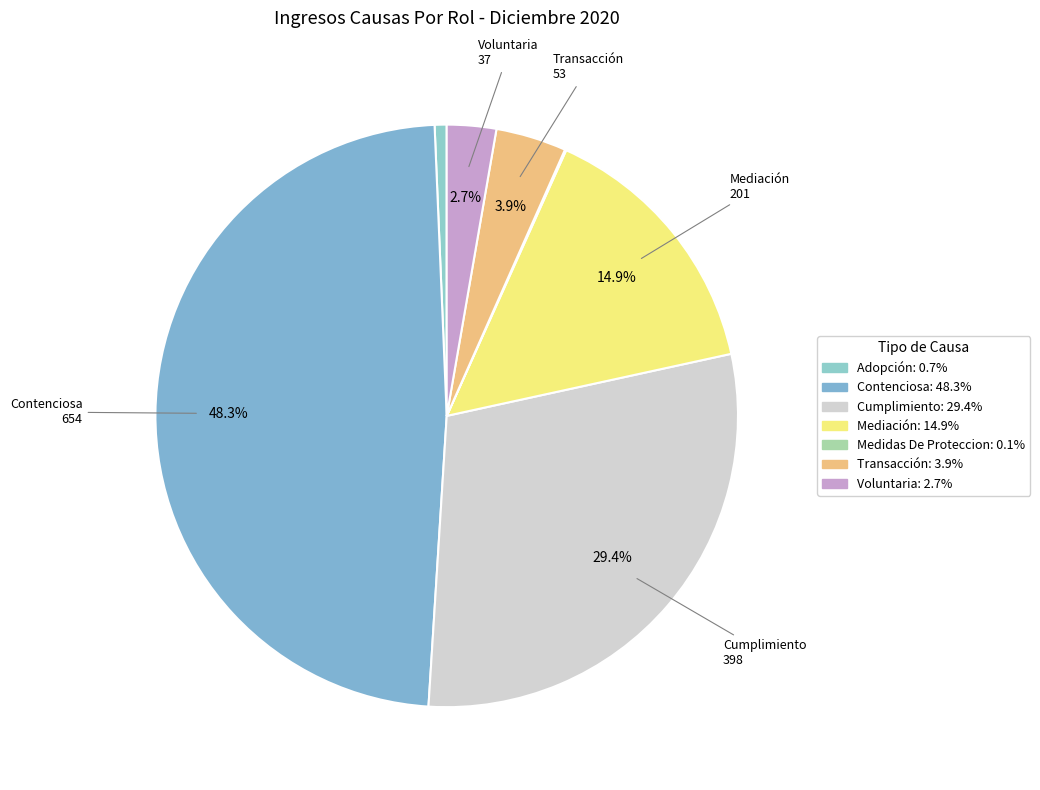

Which slice is the smallest?

Medidas De Proteccion